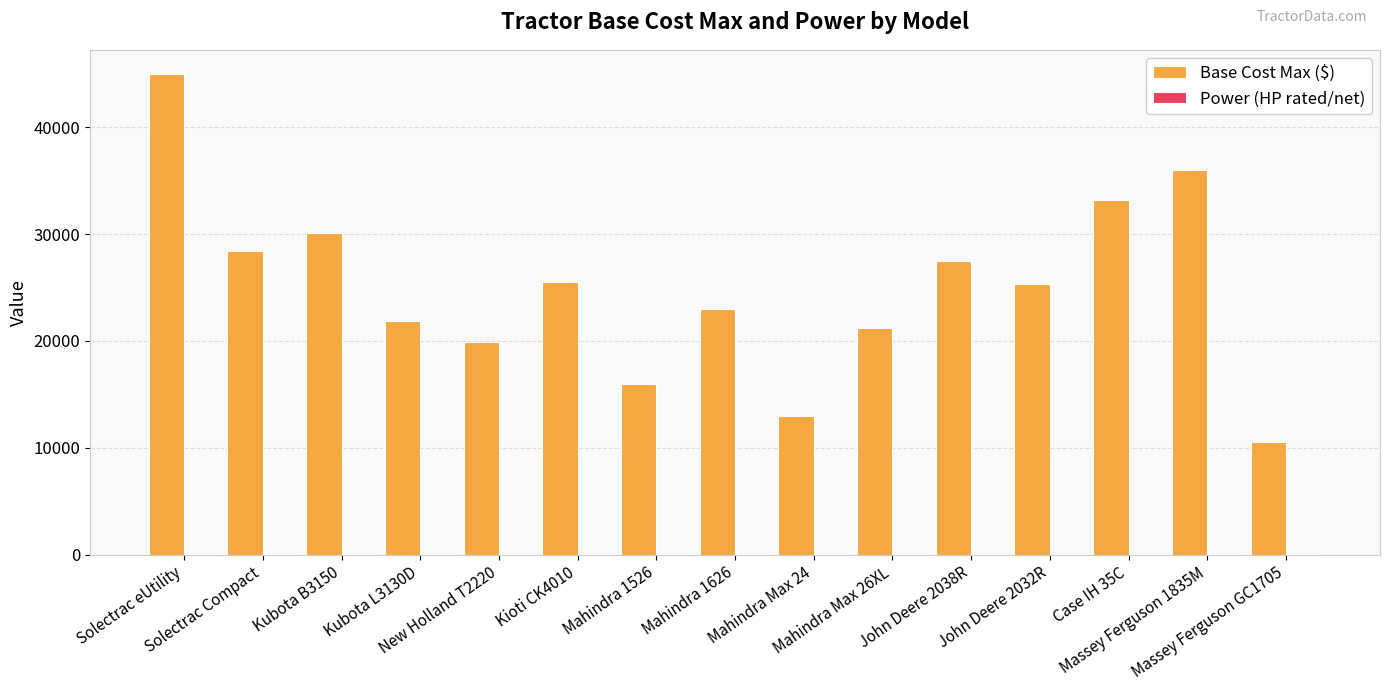

What is the greatest value displayed?

45000